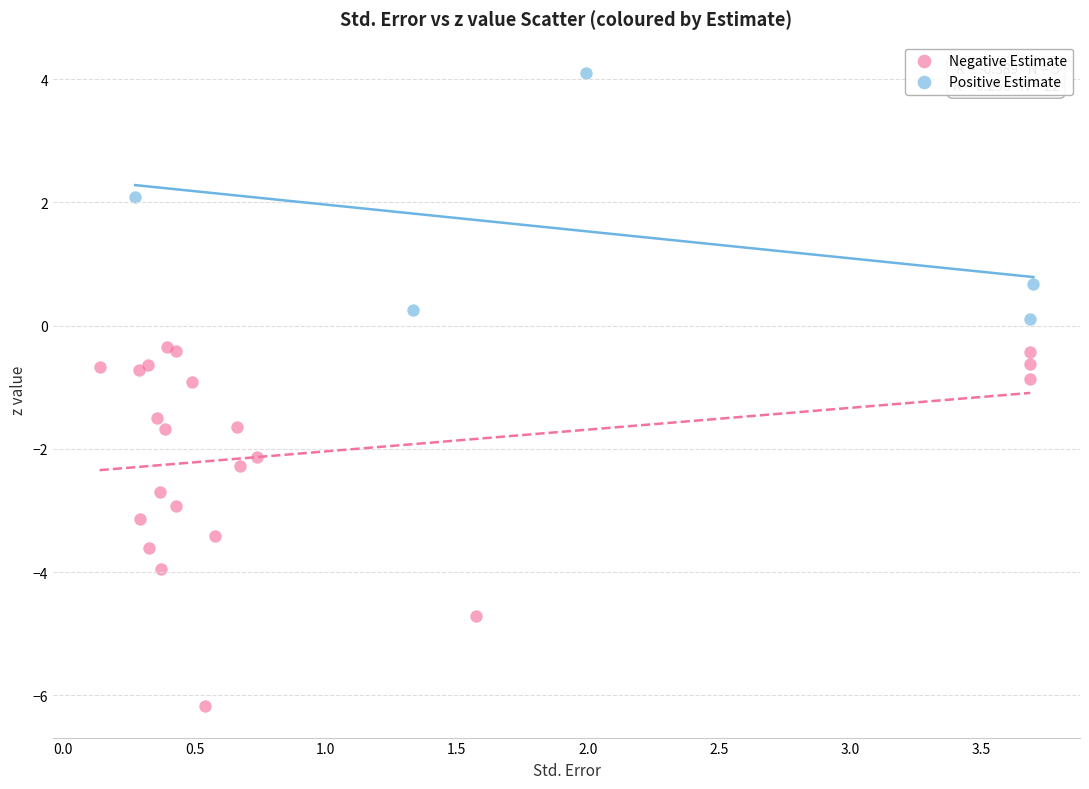

Which series has the largest Y range (max minus min)?

Negative Estimate